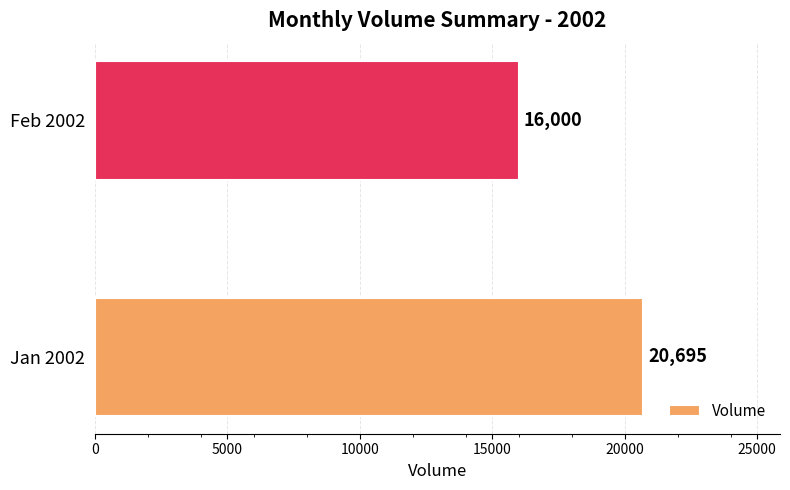

Approximately how many times larger is the value at Feb 2002 compared to Jan 2002?

0.8